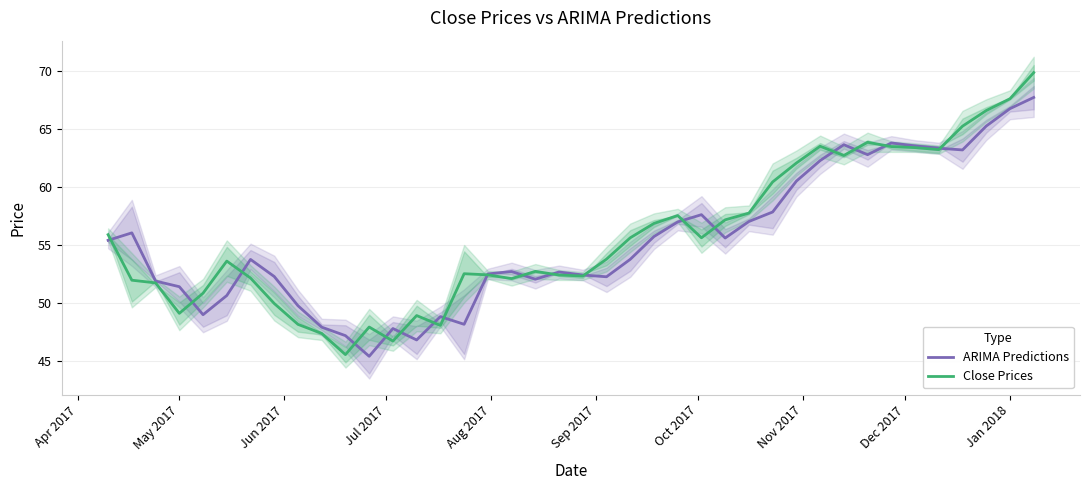

What is the maximum value for Close Prices?

69.9